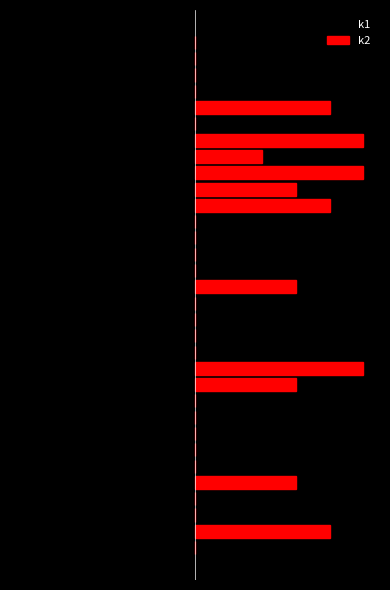

Is it true that k1 equals -3 at 18?

True